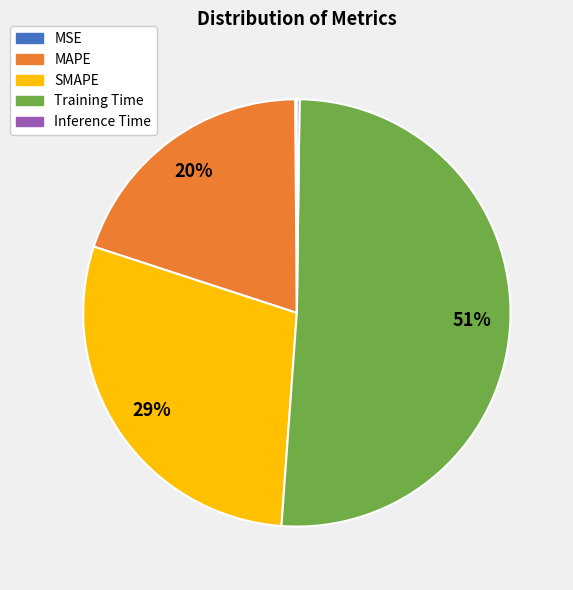

True or false: Training Time accounts for 51% of the total.

True